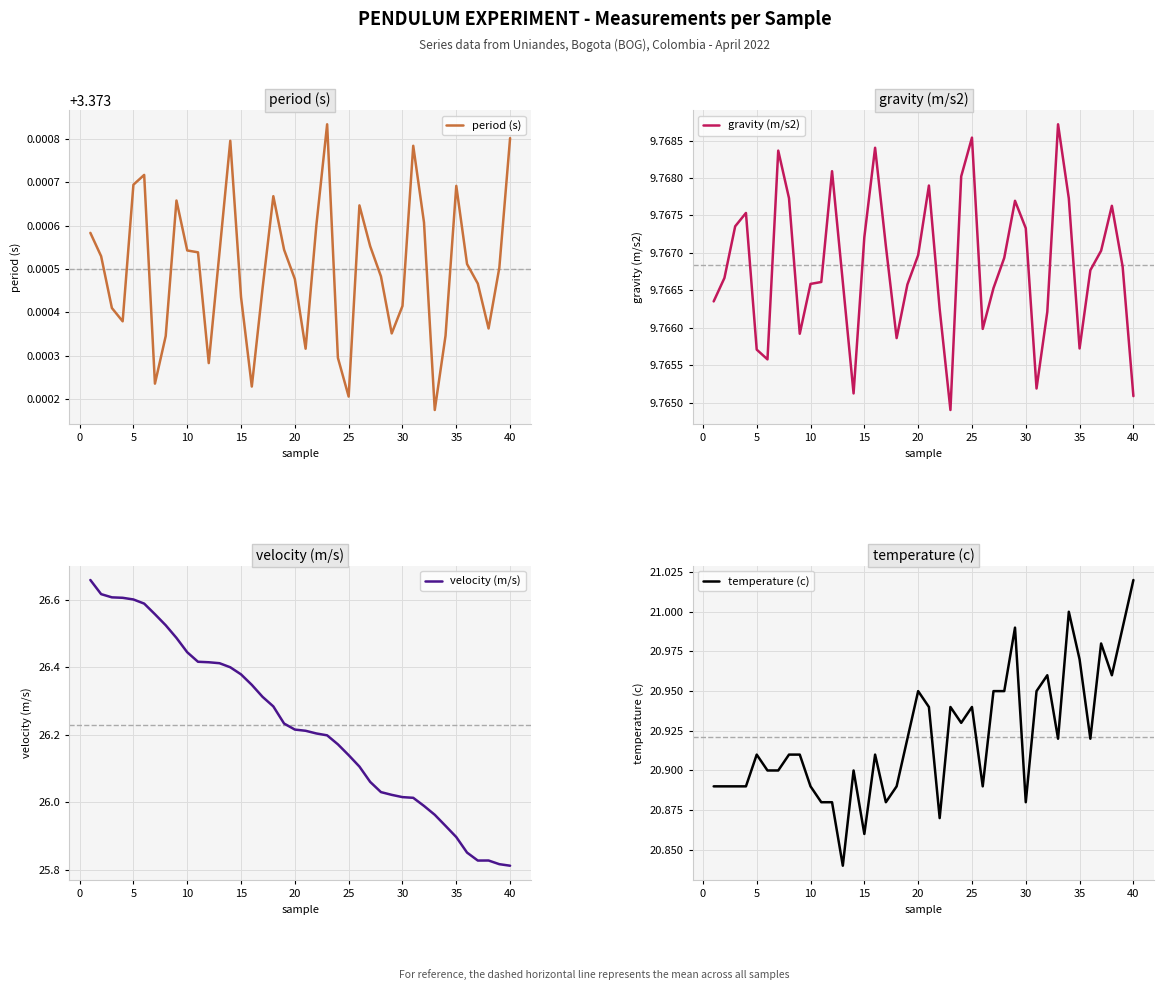

What is the minimum value shown in the chart?

3.4